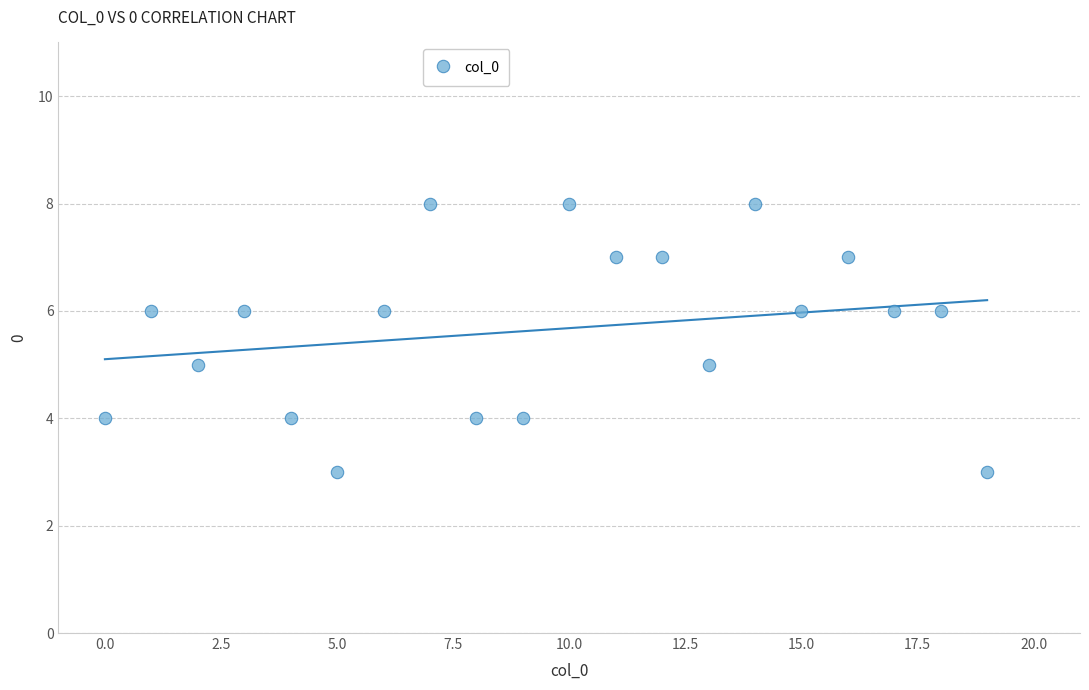

What is the range of Y values (max minus min)?

5